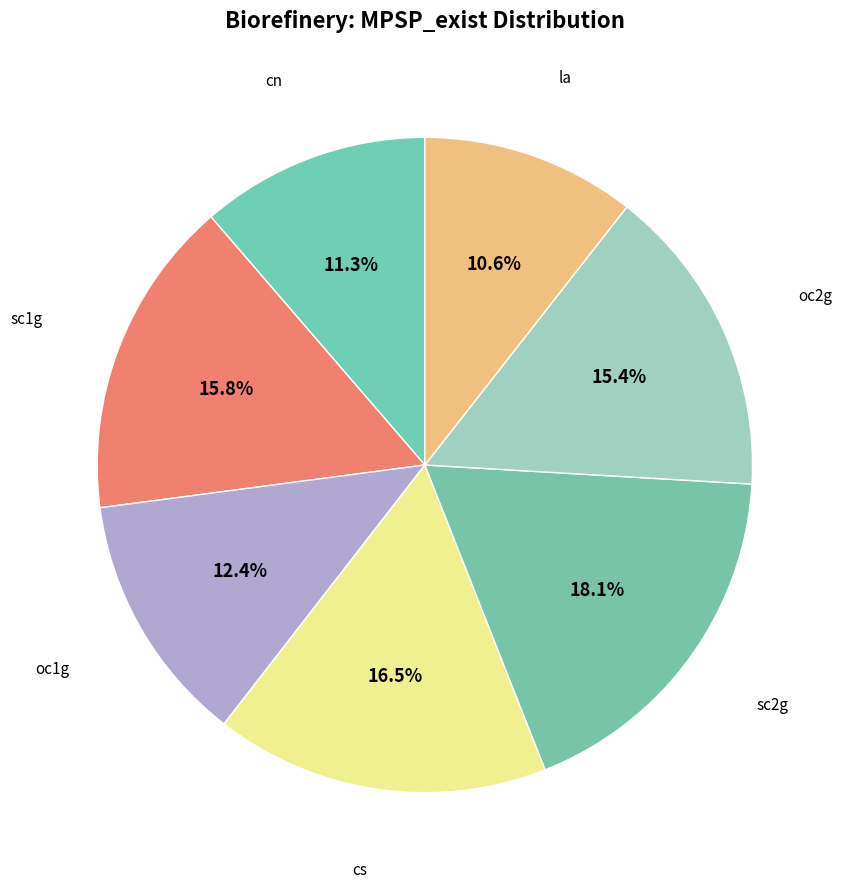

How many slices are in this pie chart?

7